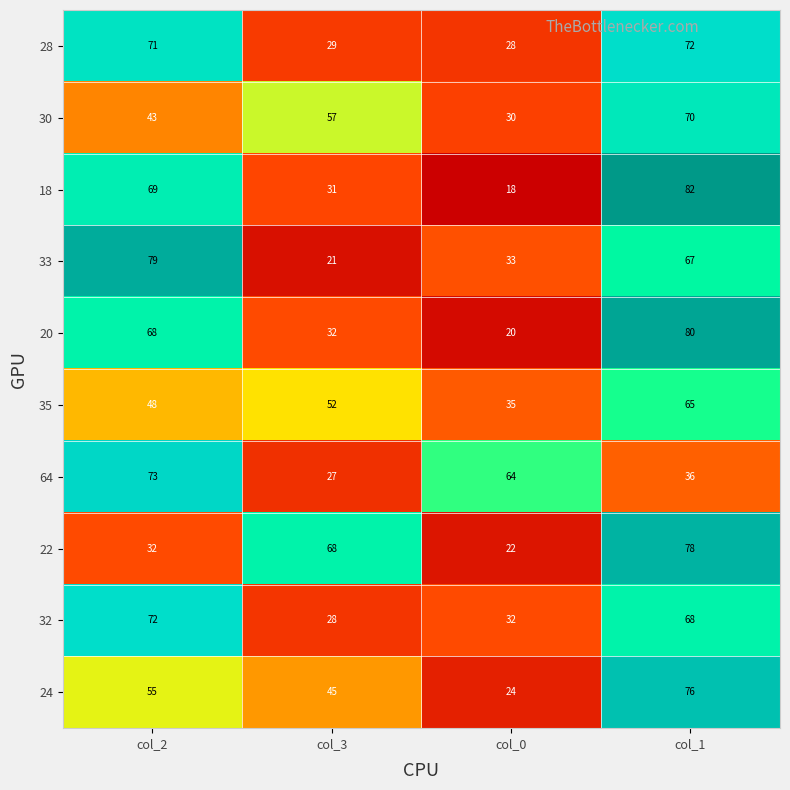

At which label is 32 closest to 50?

col_0